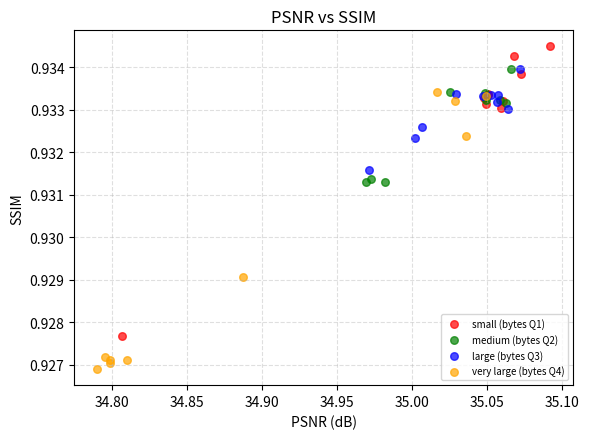

Which series contains the lowest Y value?

very large (bytes Q4)